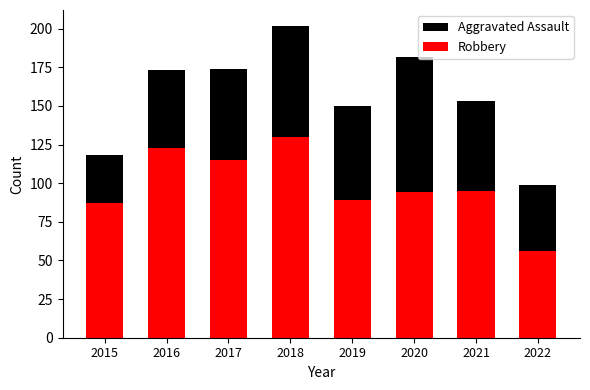

At which label does Robbery first exceed 95?

2016